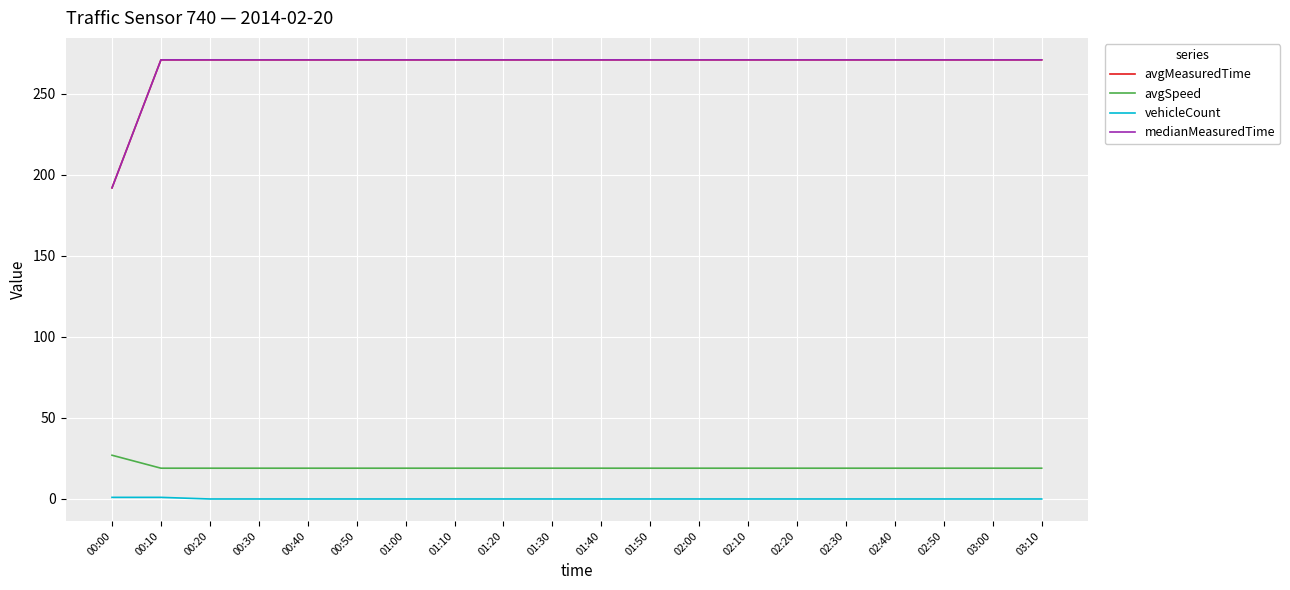

Is this an area chart (filled region under the line)?

No